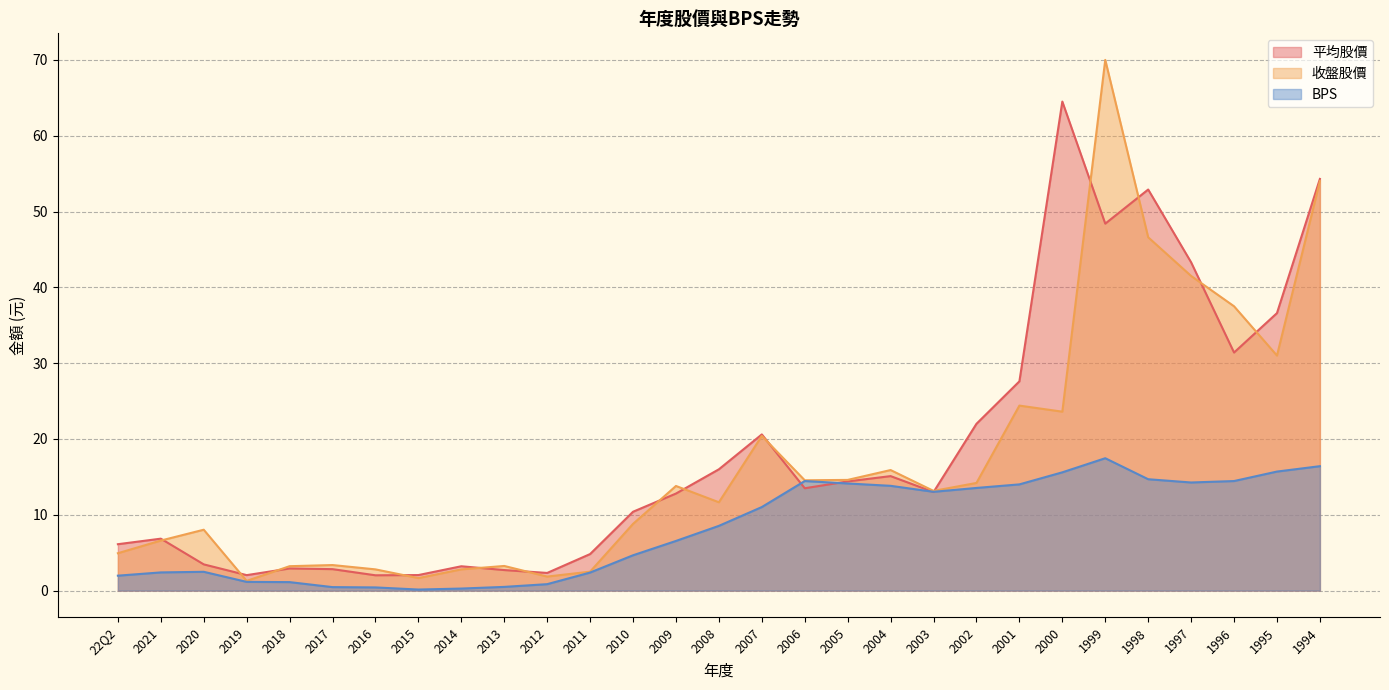

Reading left to right, what are all the values shown in this chart?

平均股價: 6.1	6.8	3.5	2.0	2.9	2.8	2.0	2.0	3.2	2.7	2.3	4.8	10.4	12.8	16.0	20.6	13.5	14.4	15.1	13.0	22.0	27.6	64.5	48.4	52.9	43.3	31.4	36.6	54.3
收盤股價: 4.9	6.6	8.0	1.3	3.2	3.4	2.8	1.6	2.8	3.2	1.9	2.5	8.8	13.8	11.7	20.4	14.6	14.6	15.9	13.2	14.2	24.4	23.6	70.0	46.6	41.5	37.5	31.0	54.0
BPS: 2.0	2.4	2.5	1.1	1.1	0.5	0.4	0.1	0.3	0.5	0.8	2.4	4.7	6.5	8.5	11.0	14.4	14.1	13.8	13.0	13.5	14.0	15.6	17.5	14.7	14.3	14.4	15.7	16.4